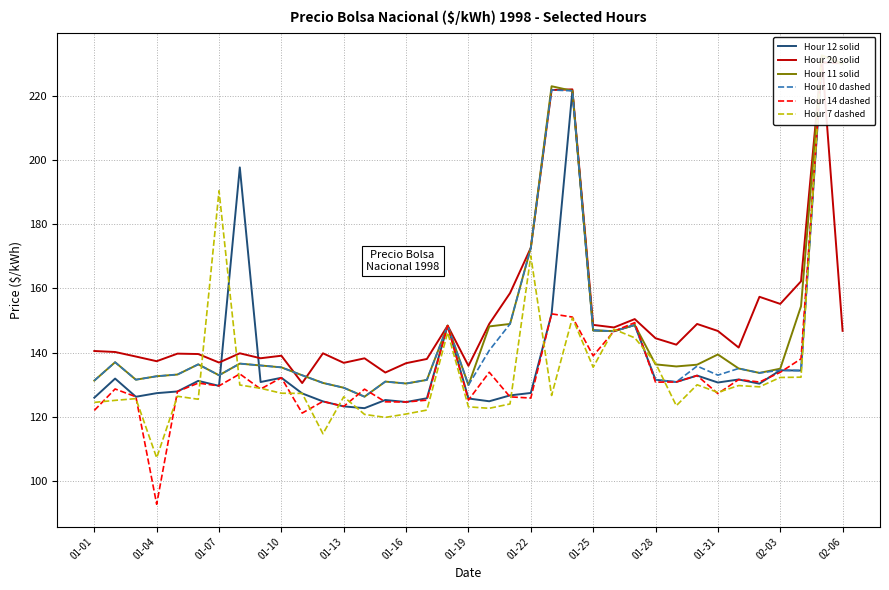

Which series has the widest spread of values?

Hour 14 dashed